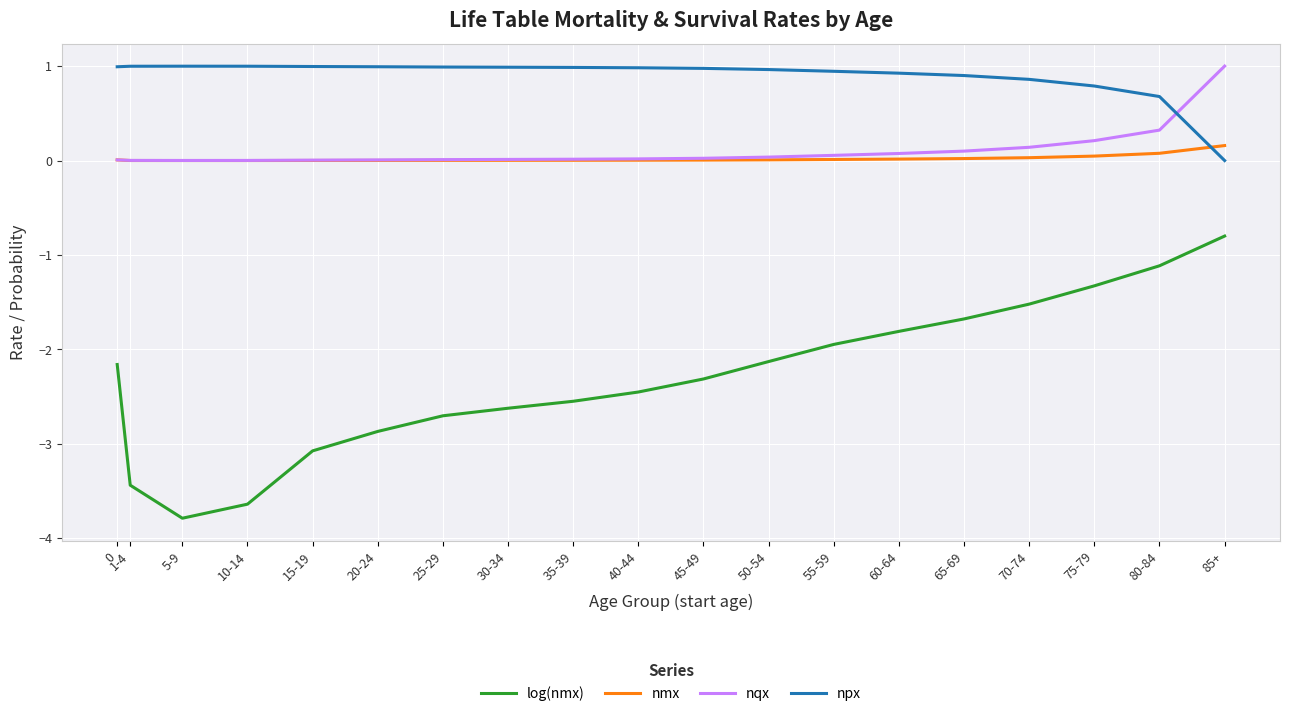

True or false: log(nmx) and npx cross at least once.

False